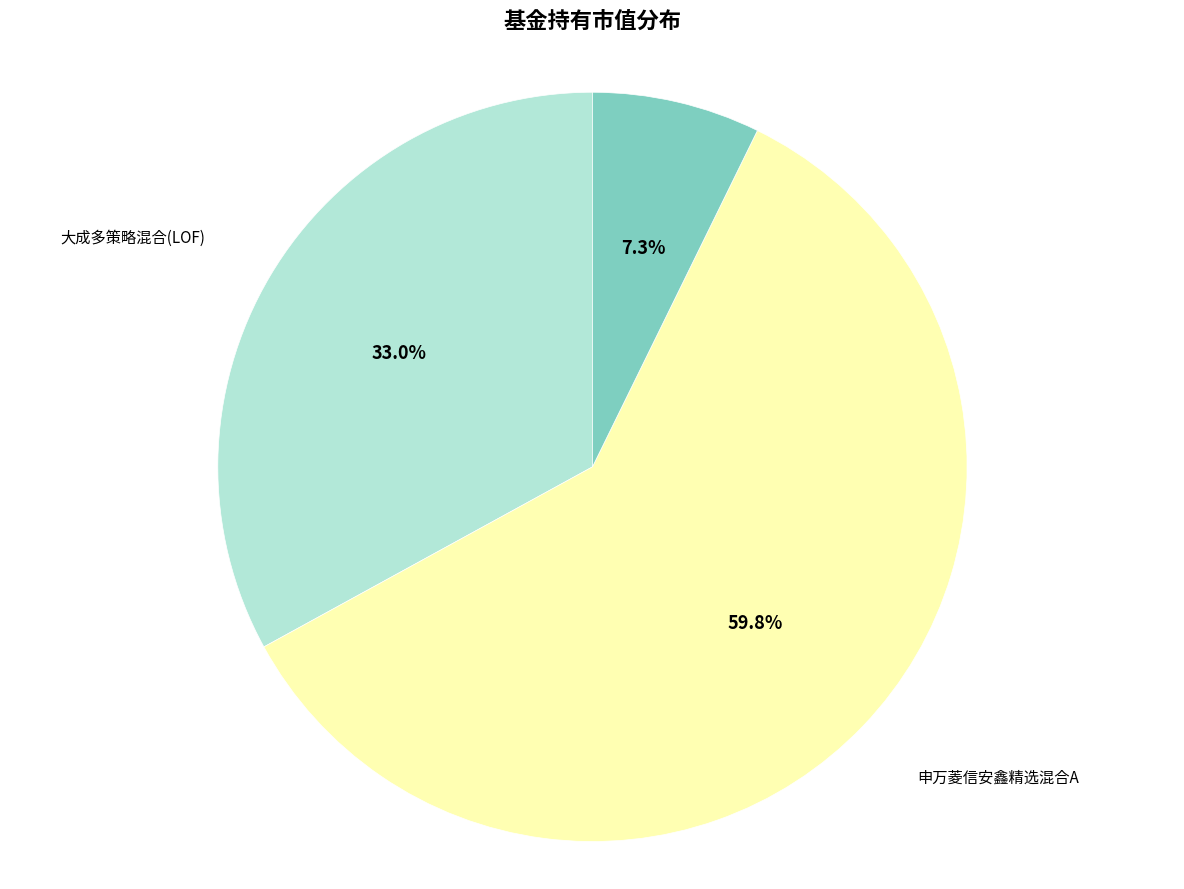

How many segments does this pie chart have?

3